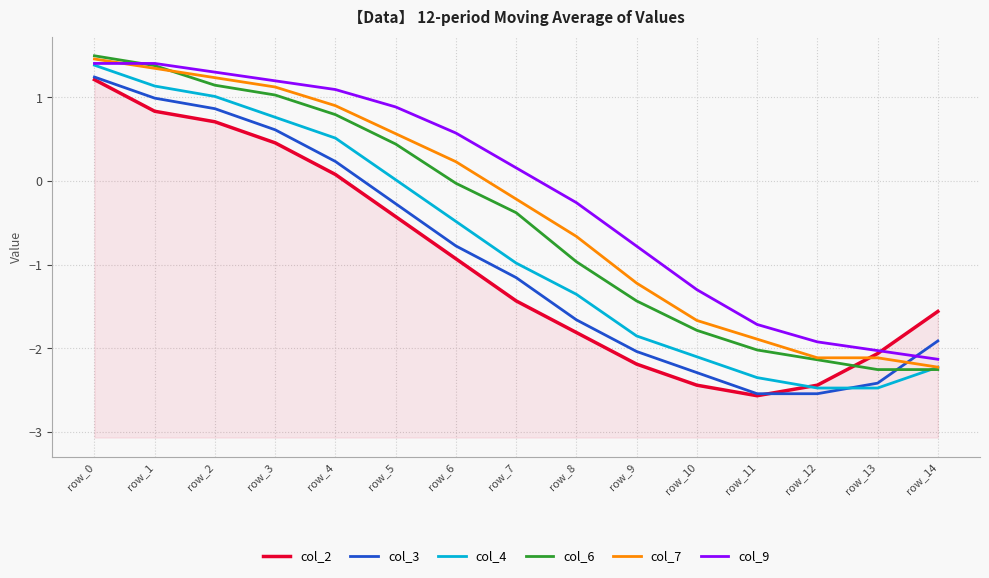

Reading left to right, list all the values displayed in this chart.

col_2: row_0=1.2	row_1=0.8	row_2=0.7	row_3=0.5	row_4=0.1	row_5=-0.4	row_6=-0.9	row_7=-1.4	row_8=-1.8	row_9=-2.2	row_10=-2.4	row_11=-2.6	row_12=-2.4	row_13=-2.1	row_14=-1.6
col_3: row_0=1.2	row_1=1.0	row_2=0.9	row_3=0.6	row_4=0.2	row_5=-0.3	row_6=-0.8	row_7=-1.2	row_8=-1.7	row_9=-2.0	row_10=-2.3	row_11=-2.5	row_12=-2.5	row_13=-2.4	row_14=-1.9
col_4: row_0=1.4	row_1=1.1	row_2=1.0	row_3=0.8	row_4=0.5	row_5=0.0	row_6=-0.5	row_7=-1.0	row_8=-1.4	row_9=-1.9	row_10=-2.1	row_11=-2.3	row_12=-2.5	row_13=-2.5	row_14=-2.2
col_6: row_0=1.5	row_1=1.4	row_2=1.1	row_3=1.0	row_4=0.8	row_5=0.4	row_6=-0.0	row_7=-0.4	row_8=-1.0	row_9=-1.4	row_10=-1.8	row_11=-2.0	row_12=-2.1	row_13=-2.3	row_14=-2.3
col_7: row_0=1.5	row_1=1.3	row_2=1.2	row_3=1.1	row_4=0.9	row_5=0.6	row_6=0.2	row_7=-0.2	row_8=-0.7	row_9=-1.2	row_10=-1.7	row_11=-1.9	row_12=-2.1	row_13=-2.1	row_14=-2.2
col_9: row_0=1.4	row_1=1.4	row_2=1.3	row_3=1.2	row_4=1.1	row_5=0.9	row_6=0.6	row_7=0.2	row_8=-0.3	row_9=-0.8	row_10=-1.3	row_11=-1.7	row_12=-1.9	row_13=-2.0	row_14=-2.1